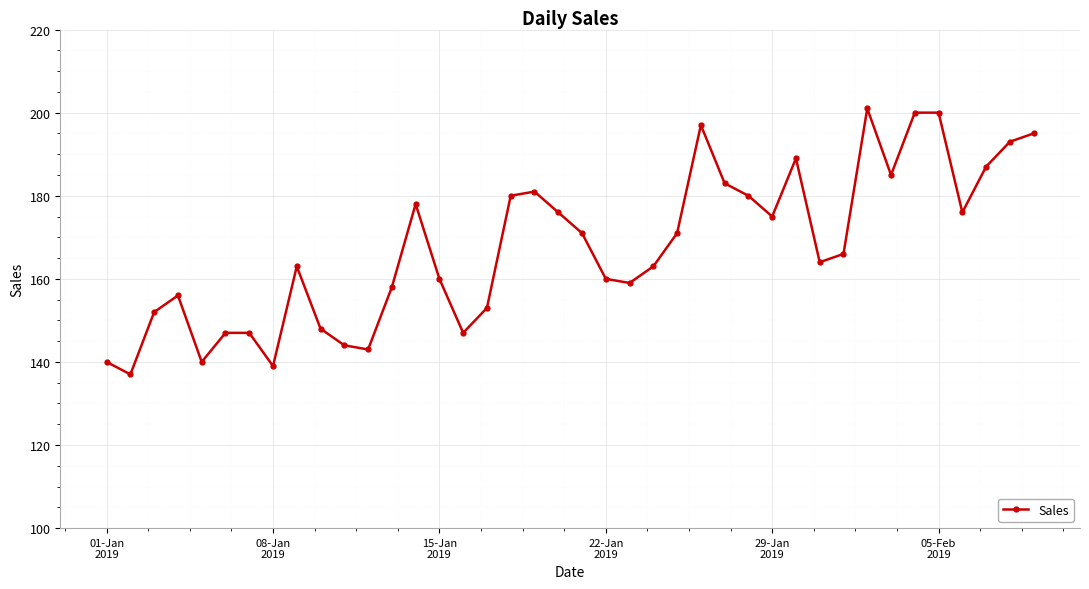

What is the difference between the second highest and second lowest values?

61